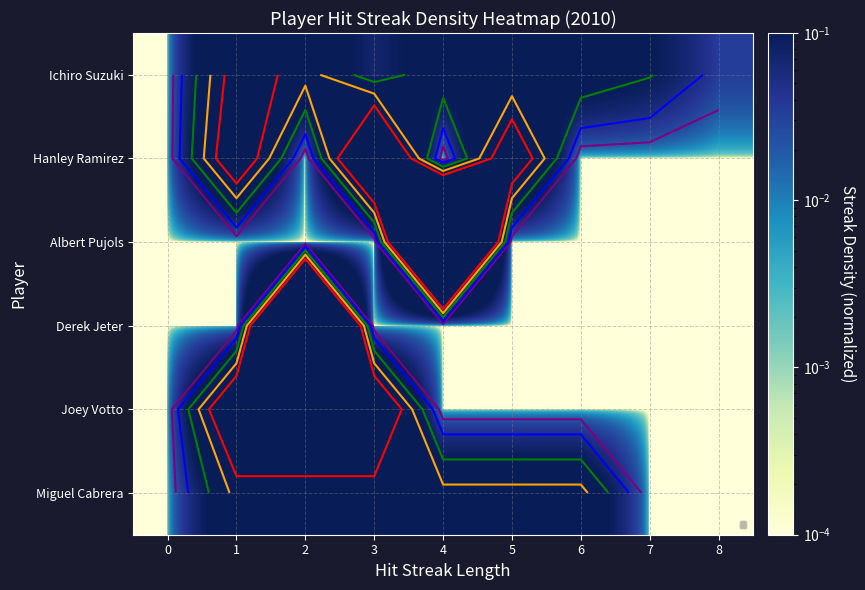

The Derek Jeter series shows 1.0 at 2. True or false?

True